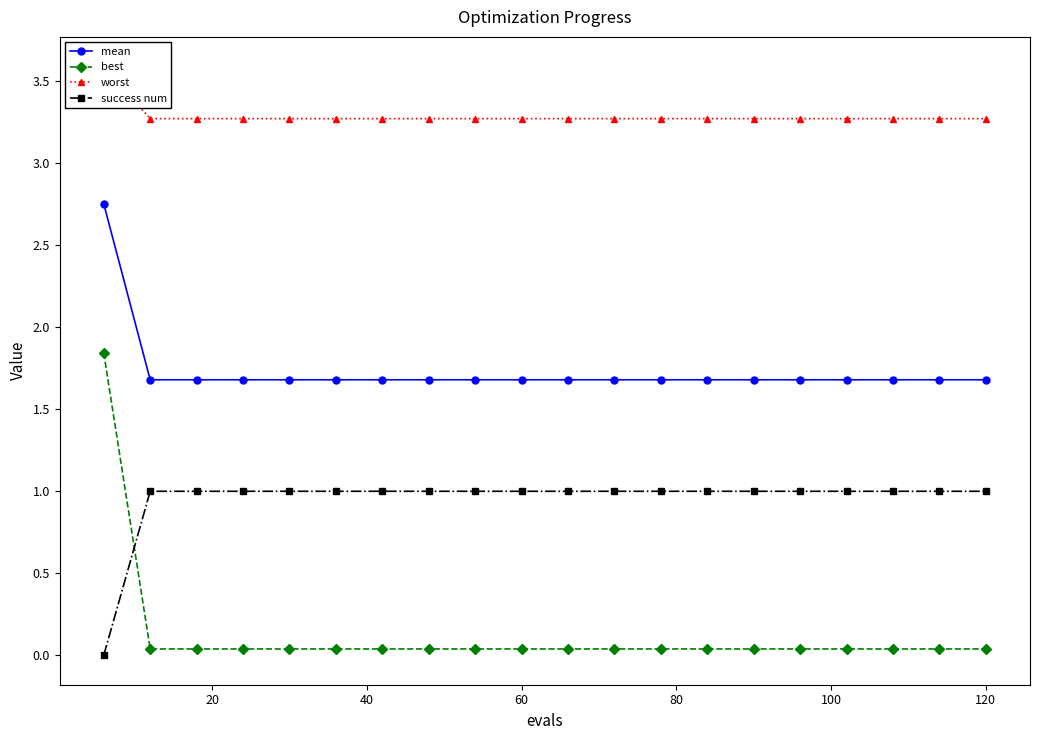

At how many categories does at least one series exceed 3?

20